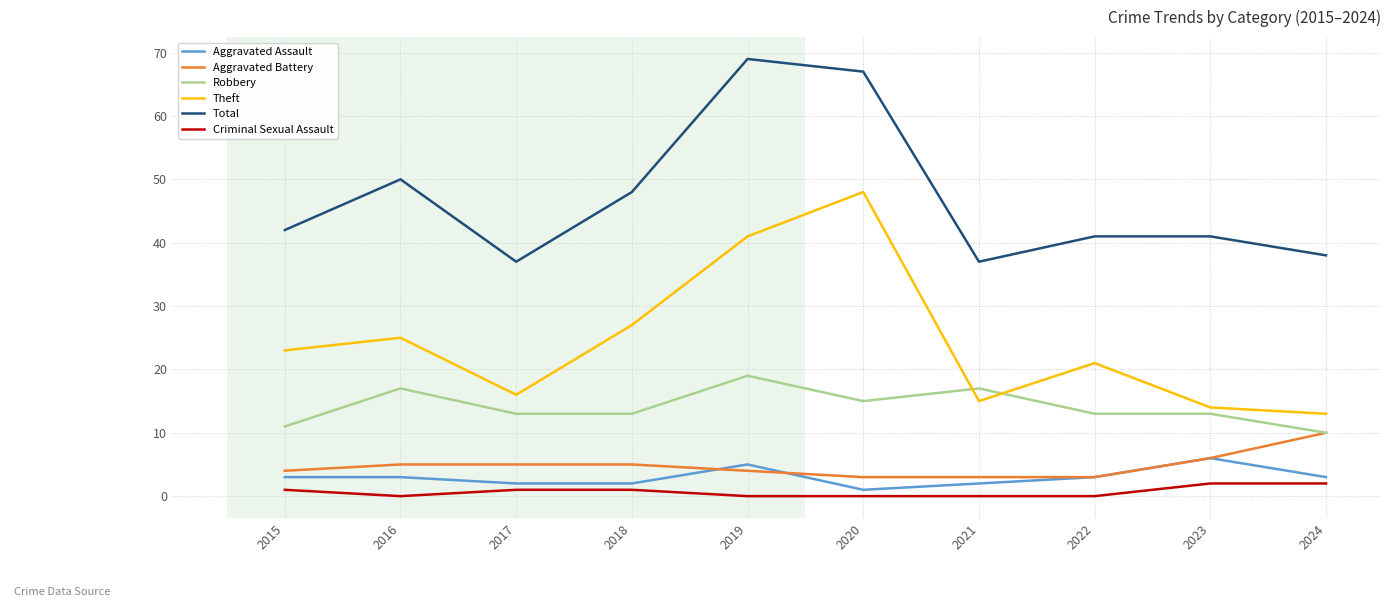

Rank the series at 2017 from lowest to highest value.

Criminal Sexual Assault, Aggravated Assault, Aggravated Battery, Robbery, Theft, Total